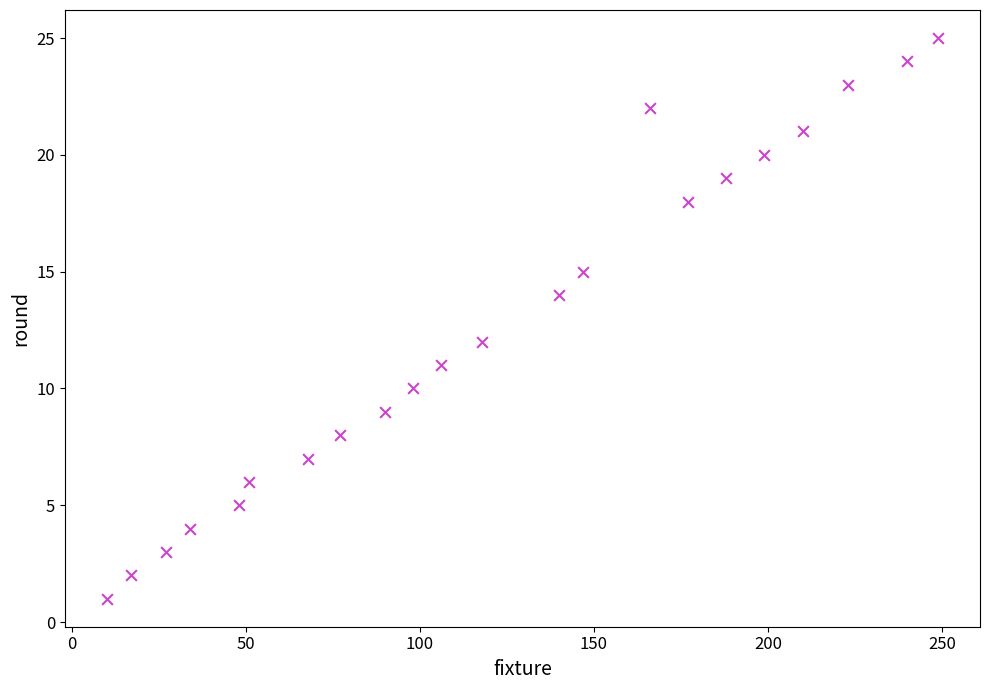

What is the range of Y values (max minus min)?

24